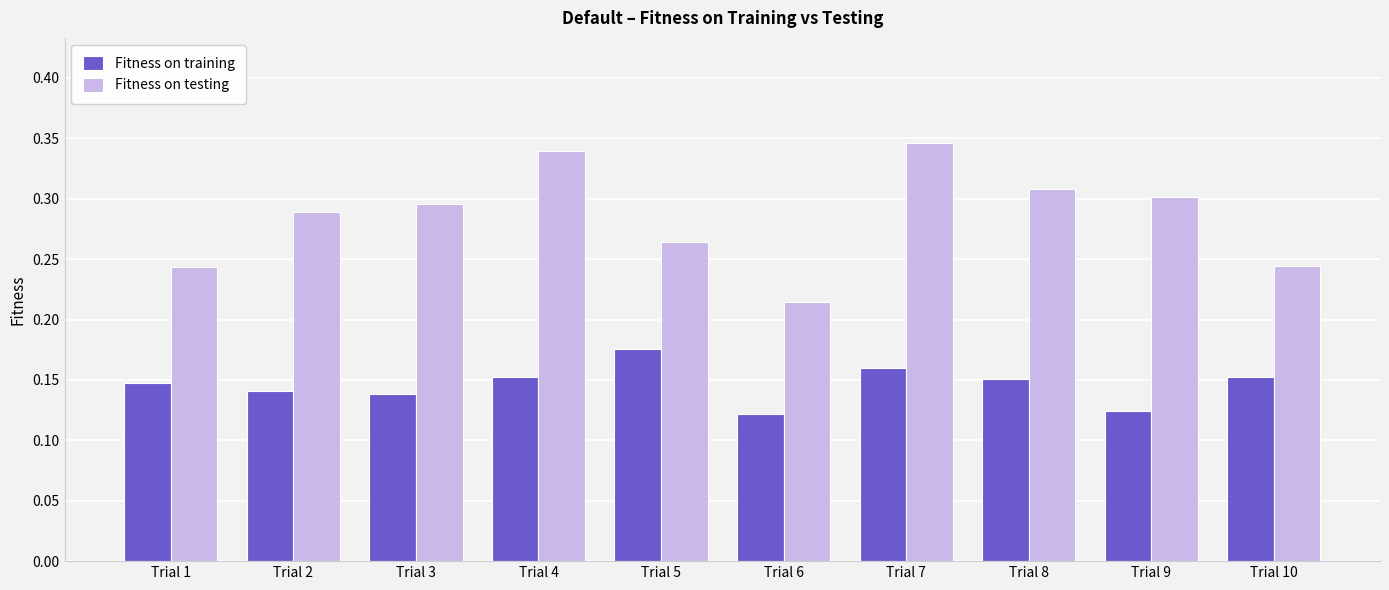

At which category is the sum across all series the highest?

Trial 7